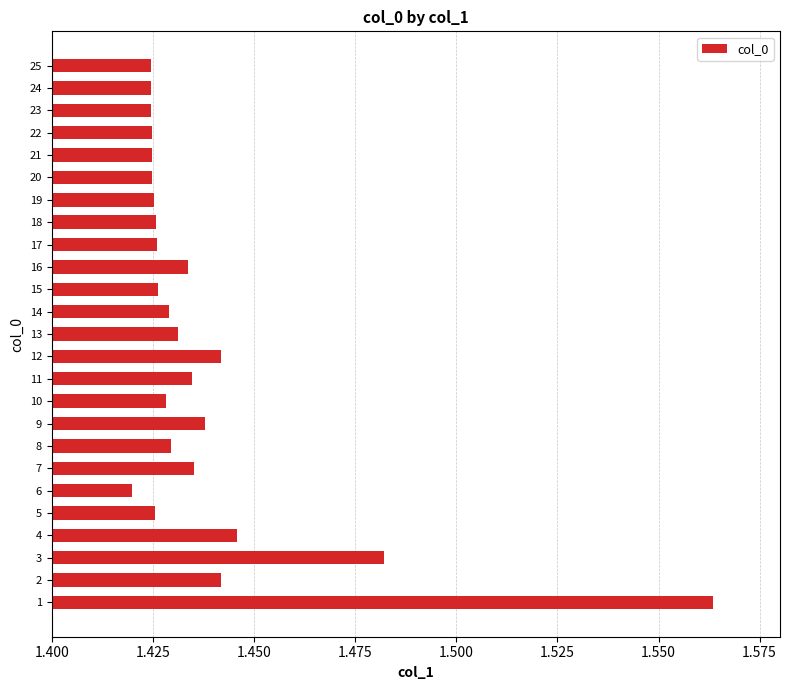

At which label is the value closest to 1?

6